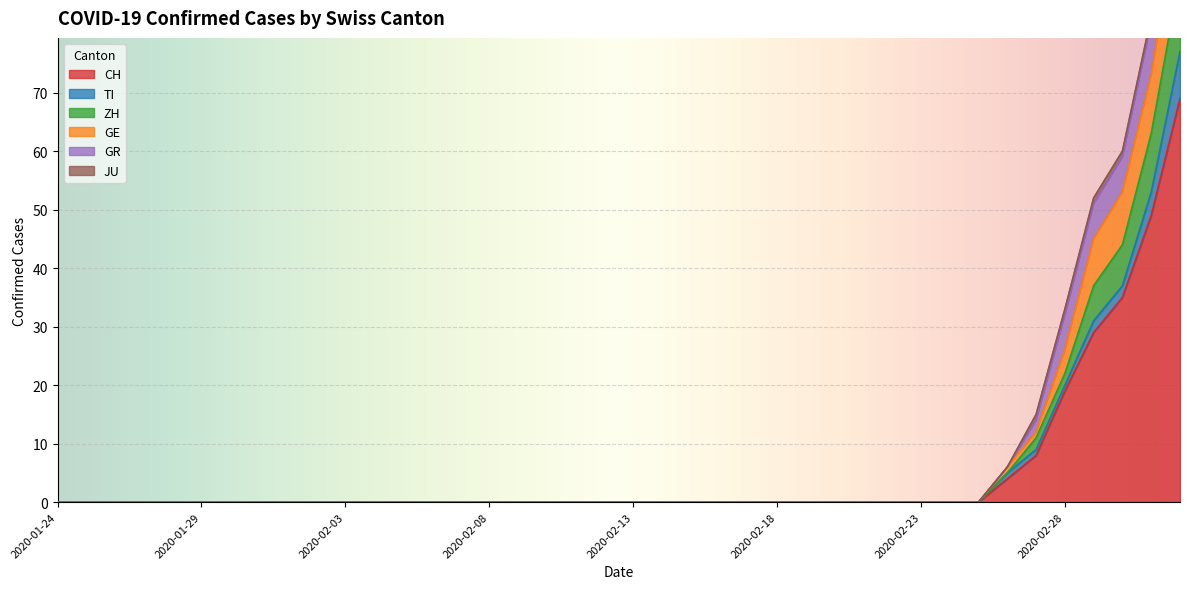

Is it true that CH equals 0 at 2020-02-13?

True